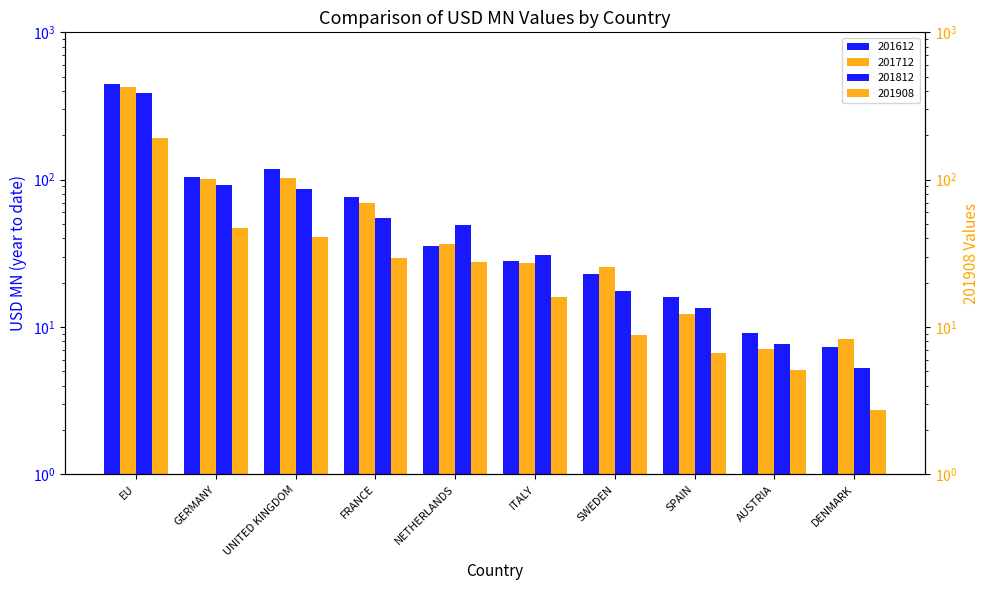

What is the sum of all 201712 values?

815.7